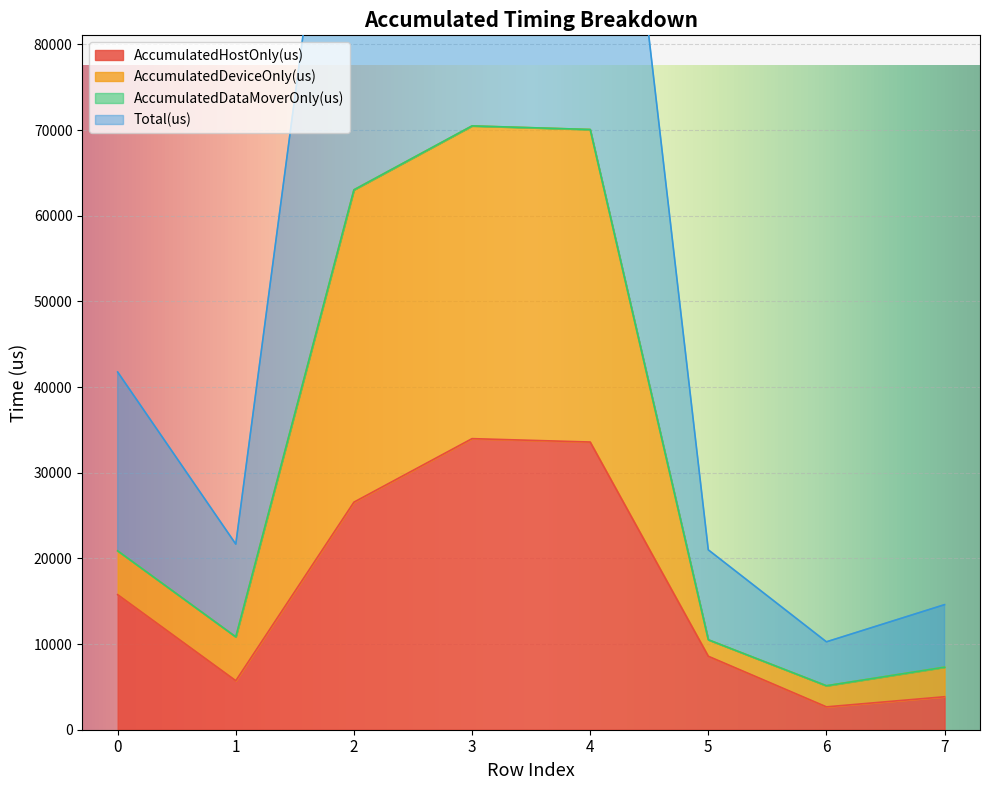

What is the minimum value for AccumulatedHostOnly(us)?

2669.0